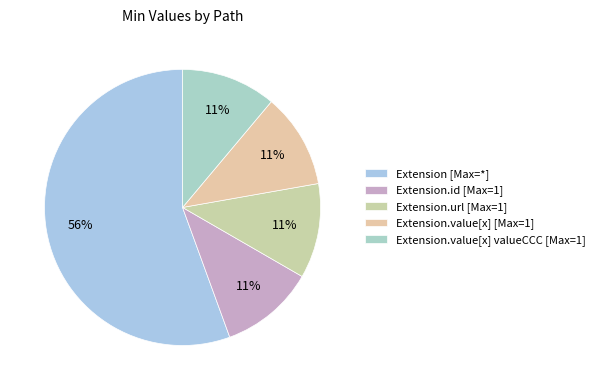

How many slices are in this pie chart?

5